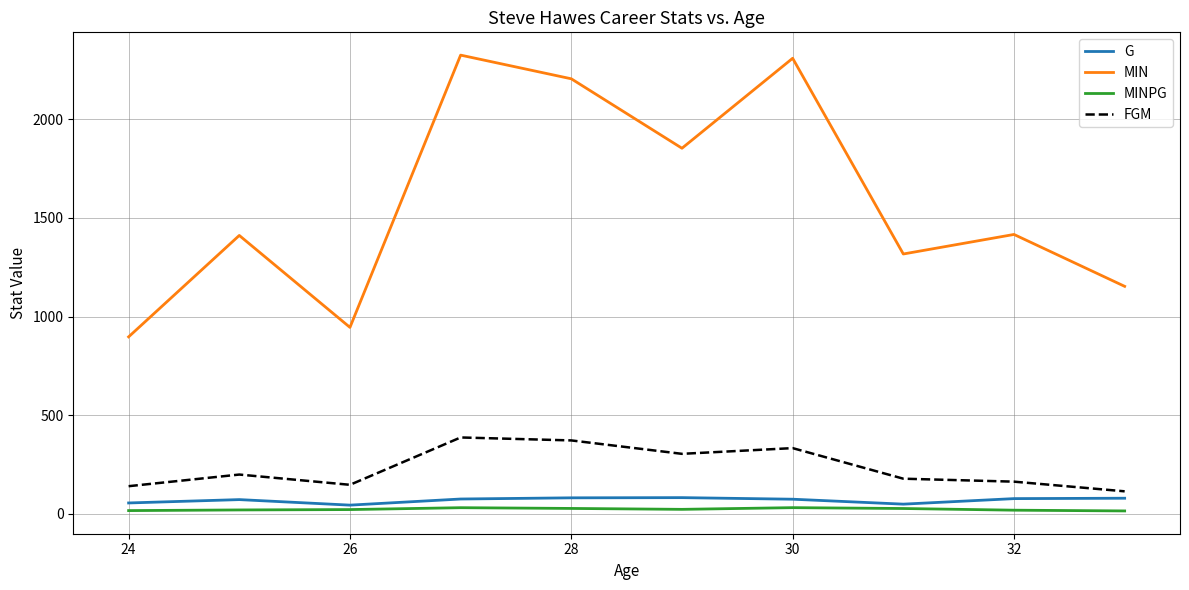

Which series has the largest total across all categories?

MIN